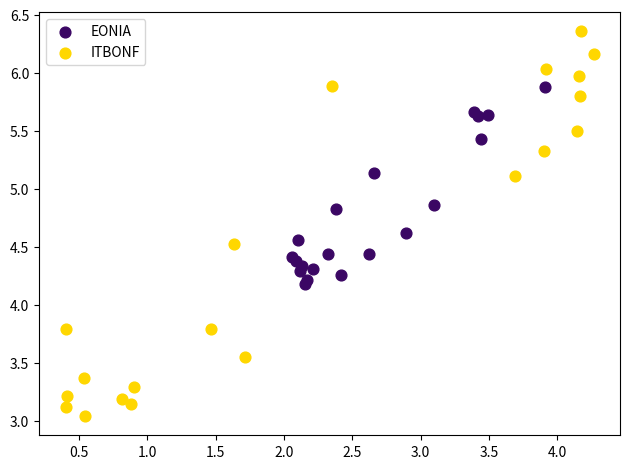

Which series has the largest Y range (max minus min)?

ITBONF